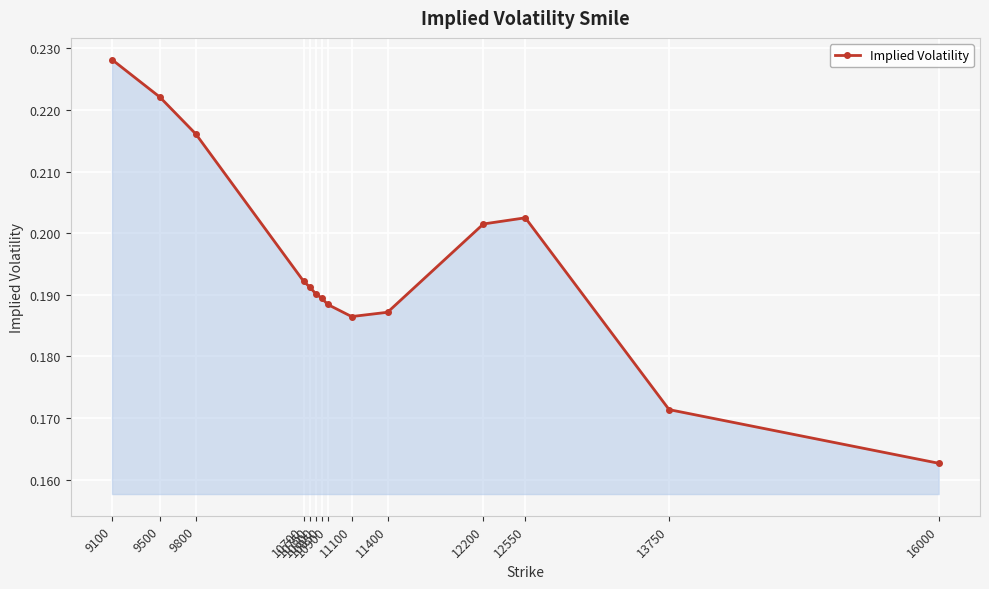

Where is the data nearest to the value 0?

16000